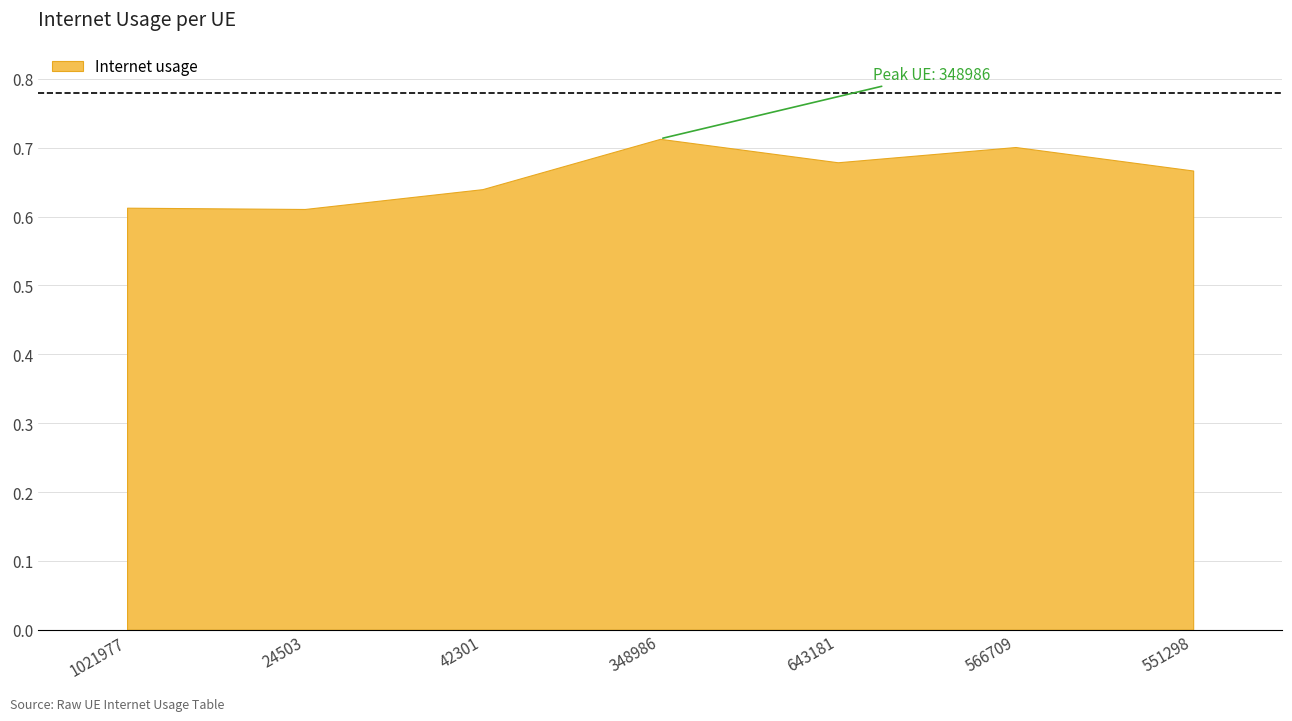

Rank the categories by value from highest to lowest.

348986, 566709, 643181, 551298, 42301, 1021977, 24503